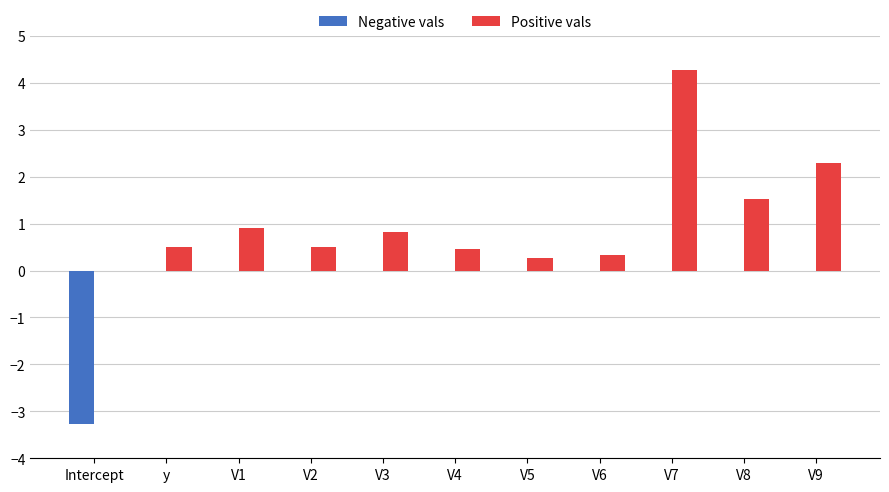

What is the sum of all Positive vals values?

11.9